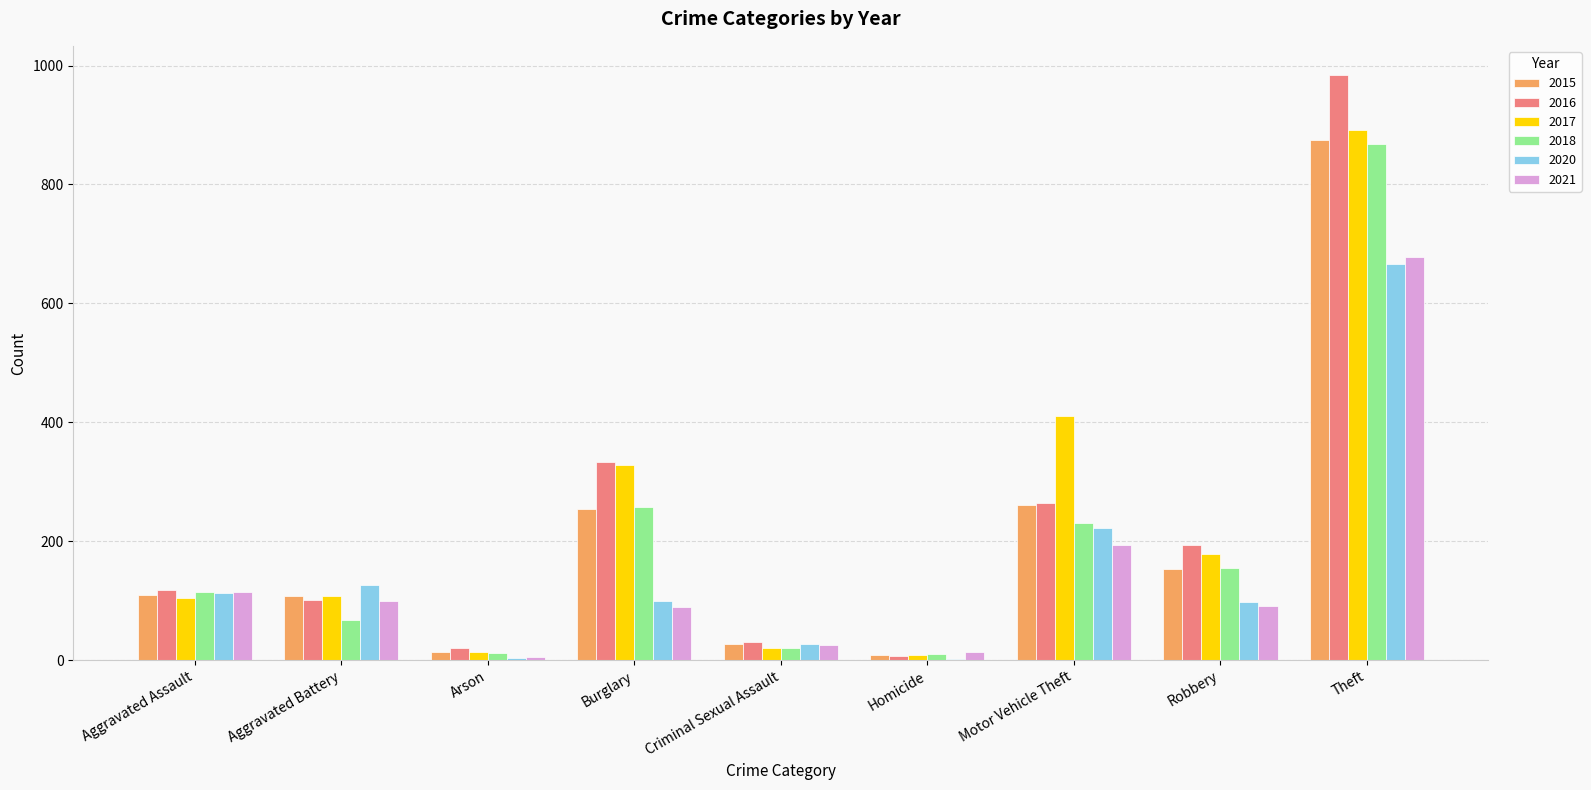

The 2018 series shows 1358 at Theft. True or false?

False